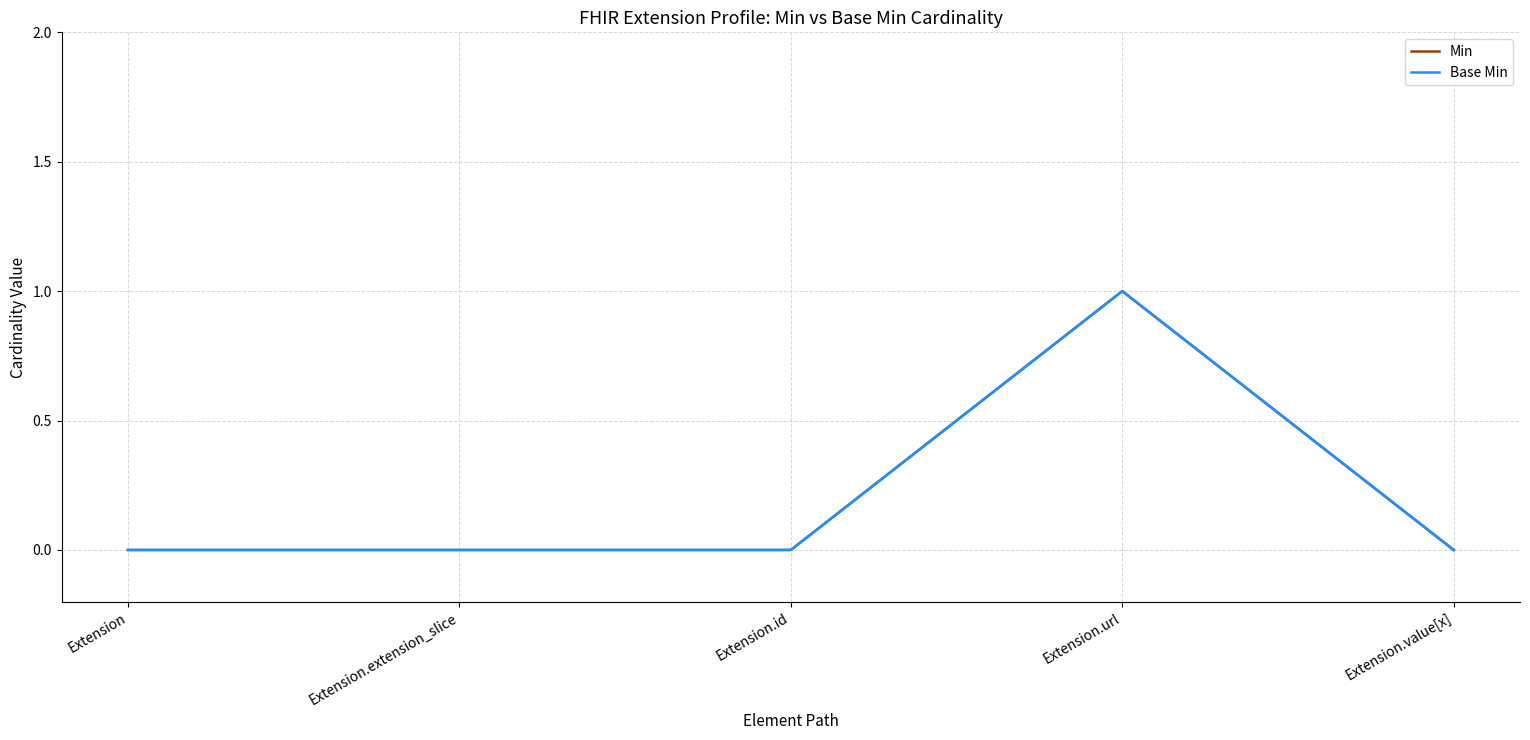

True or false: Min and Base Min cross at least once.

False